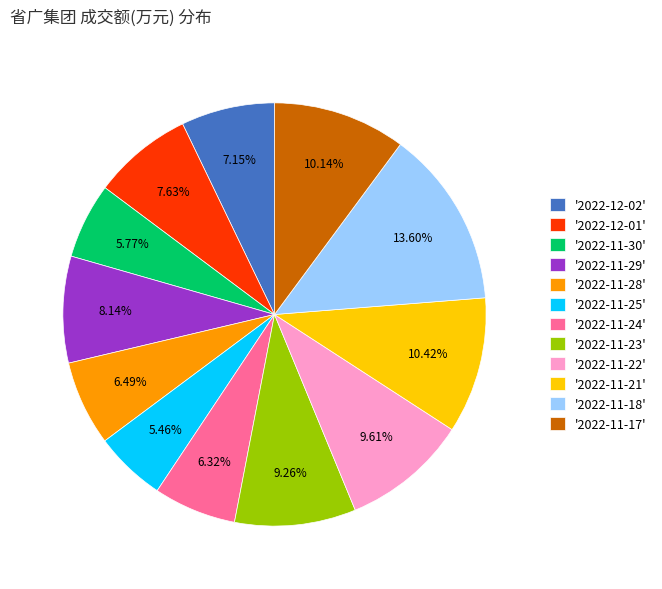

To the nearest percent, what is the difference between the largest and smallest slice percentages?

8%